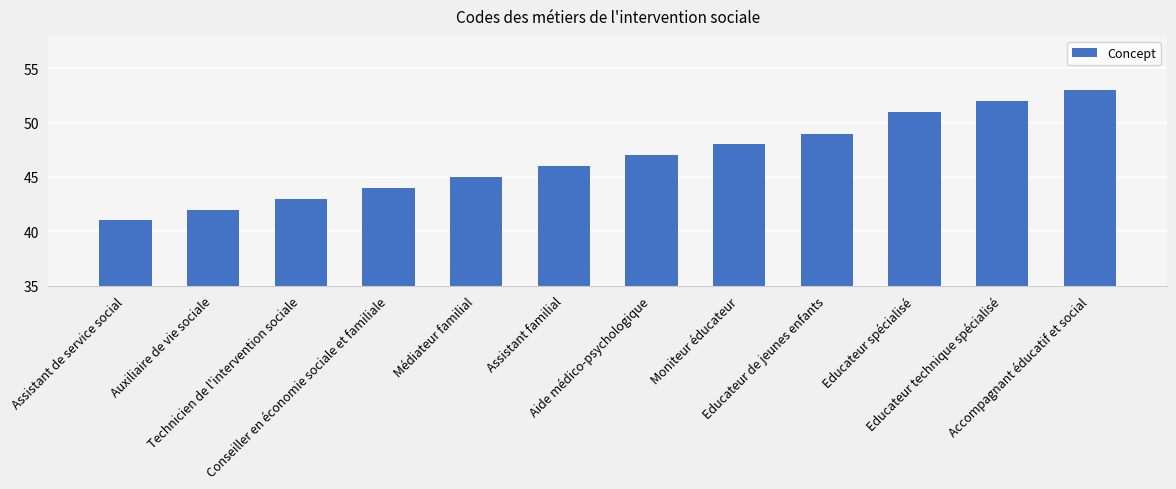

What is the sum of all values?

561